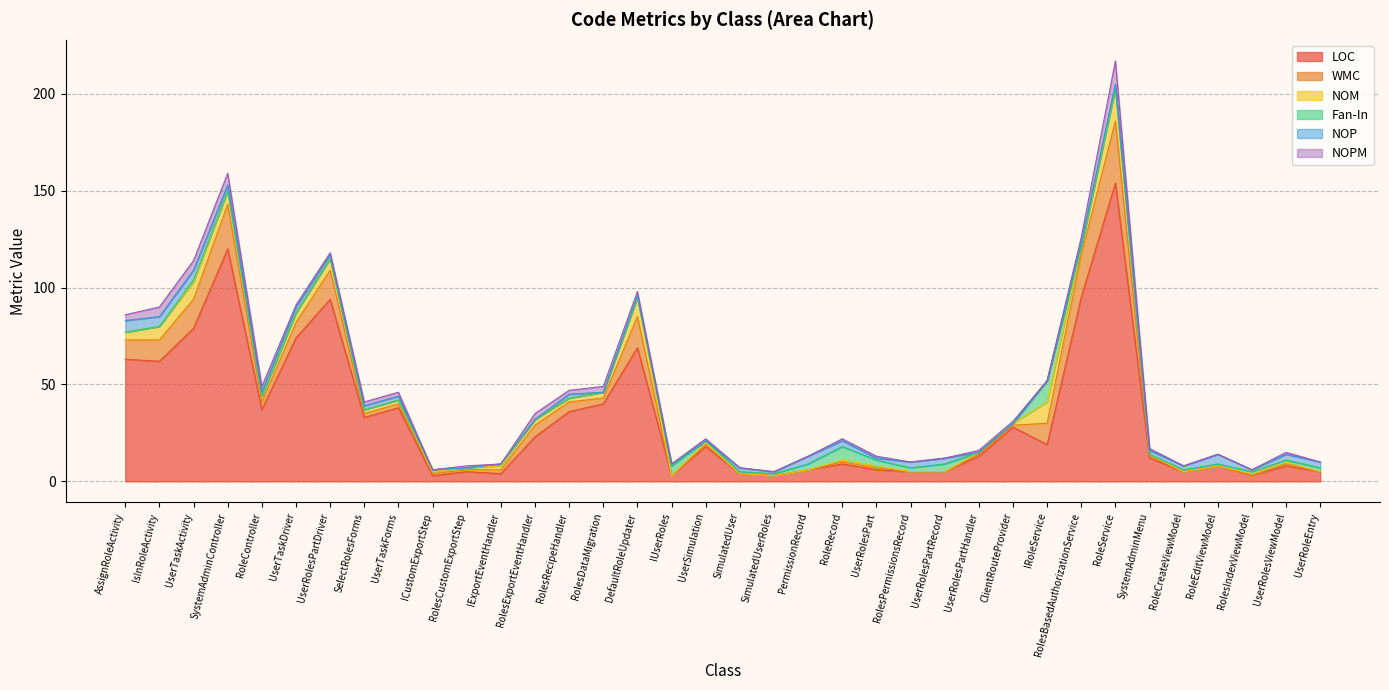

True or false: NOP and WMC intersect in this chart.

True